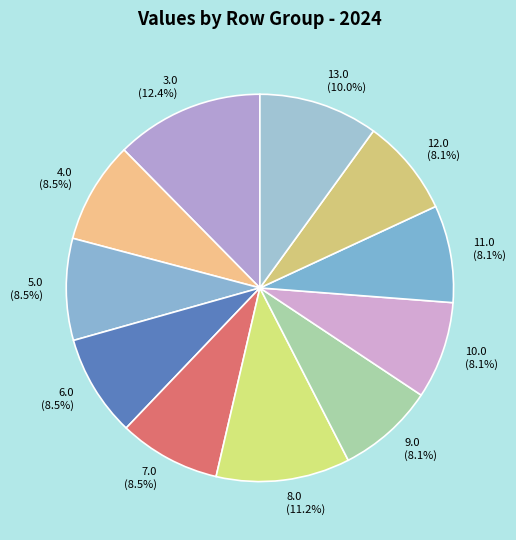

To the nearest percent, what is the difference between the largest and smallest slice percentages?

4%